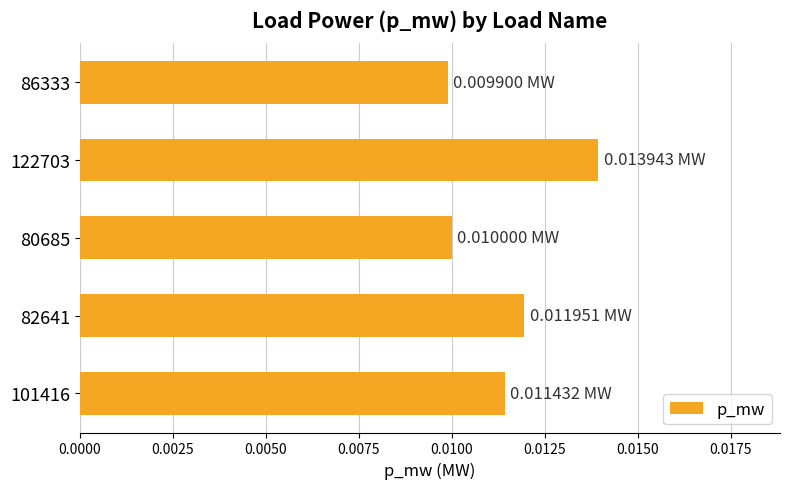

Between 82641 and 101416, which is larger?

82641